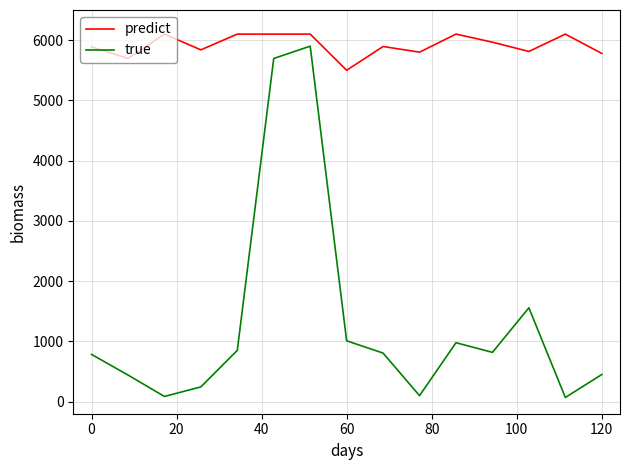

True or false: true and predict intersect in this chart.

False